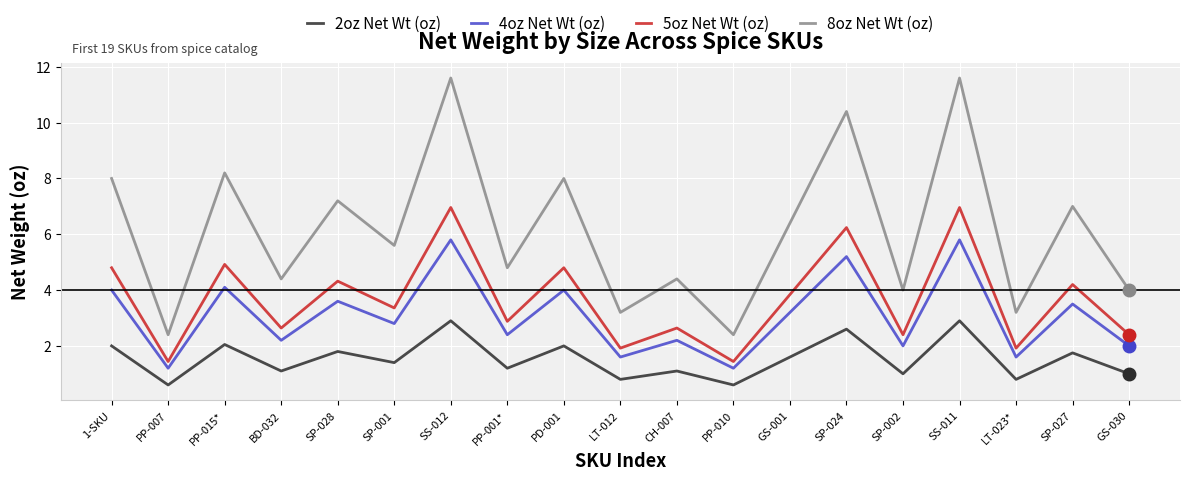

At which label does 5oz Net Wt (oz) first exceed 3?

1-SKU